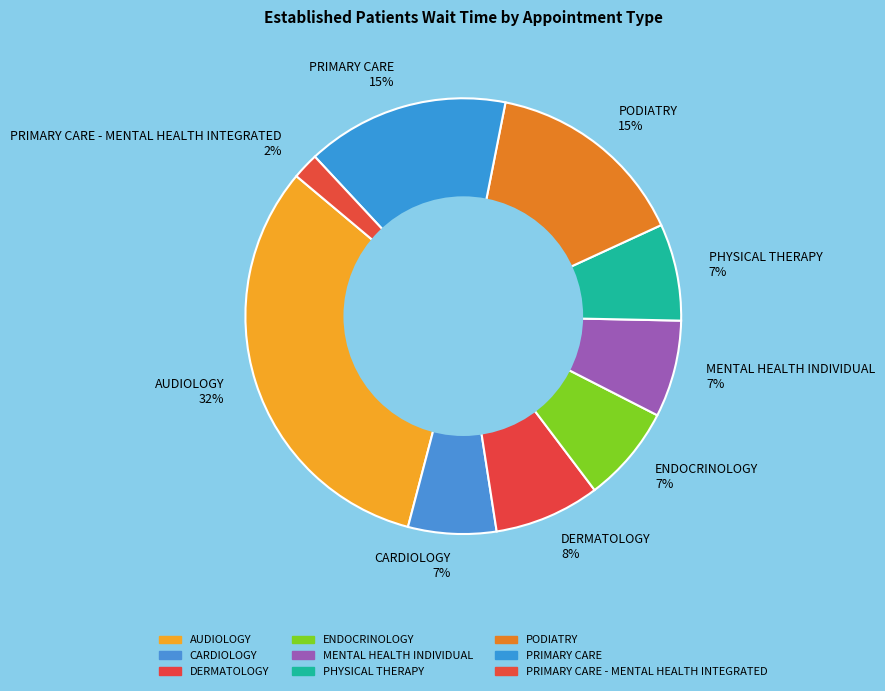

How many segments does this pie chart have?

9